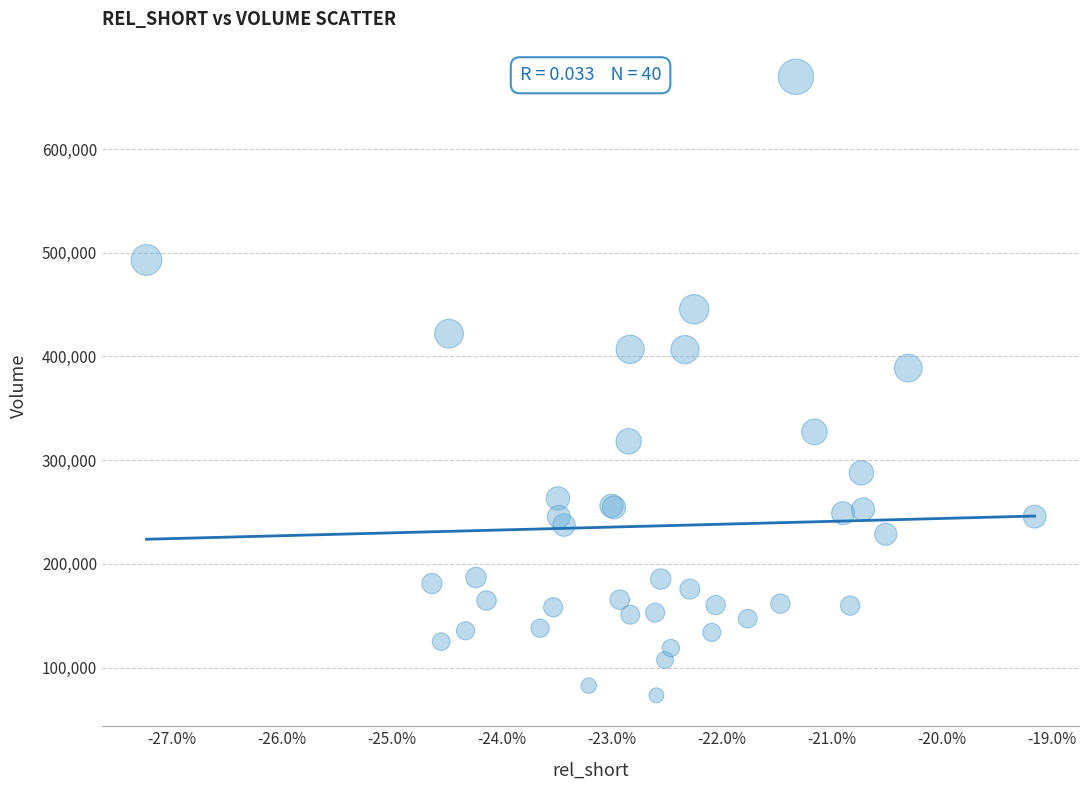

What Y value in the scatter plot is closest to 371500?

388800